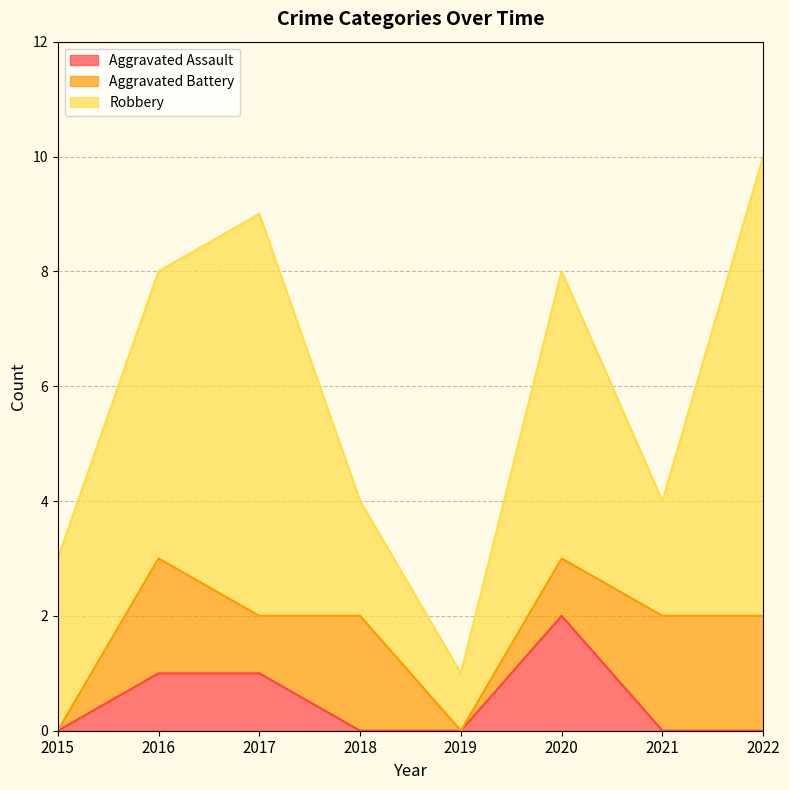

Reading right to left, extract all data points from this chart.

Aggravated Assault: 2022=0	2021=0	2020=2	2019=0	2018=0	2017=1	2016=1	2015=0
Aggravated Battery: 2022=2	2021=2	2020=1	2019=0	2018=2	2017=1	2016=2	2015=0
Robbery: 2022=8	2021=2	2020=5	2019=1	2018=2	2017=7	2016=5	2015=3